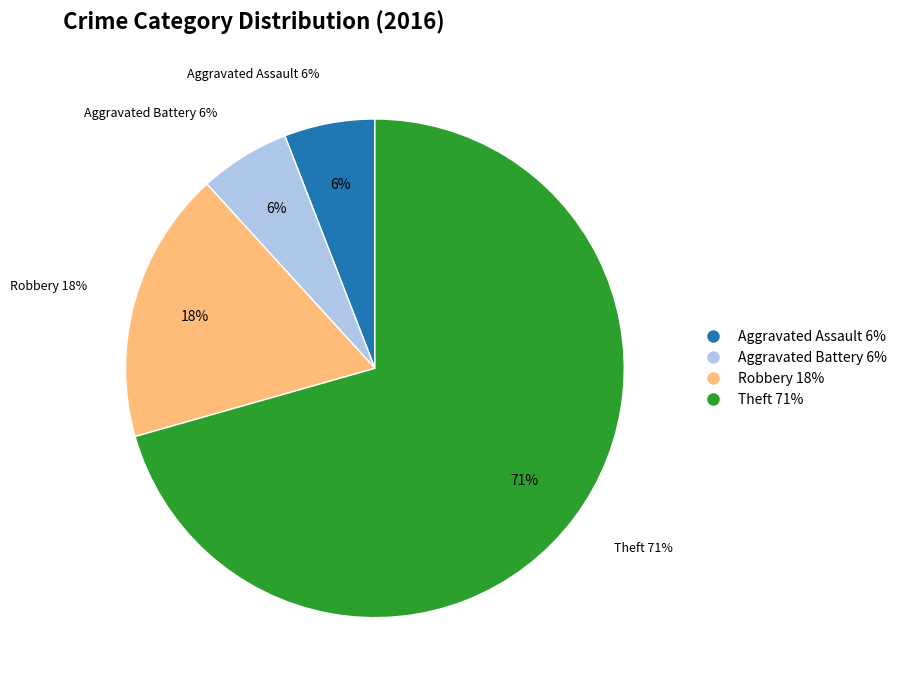

What is the majority slice?

Theft